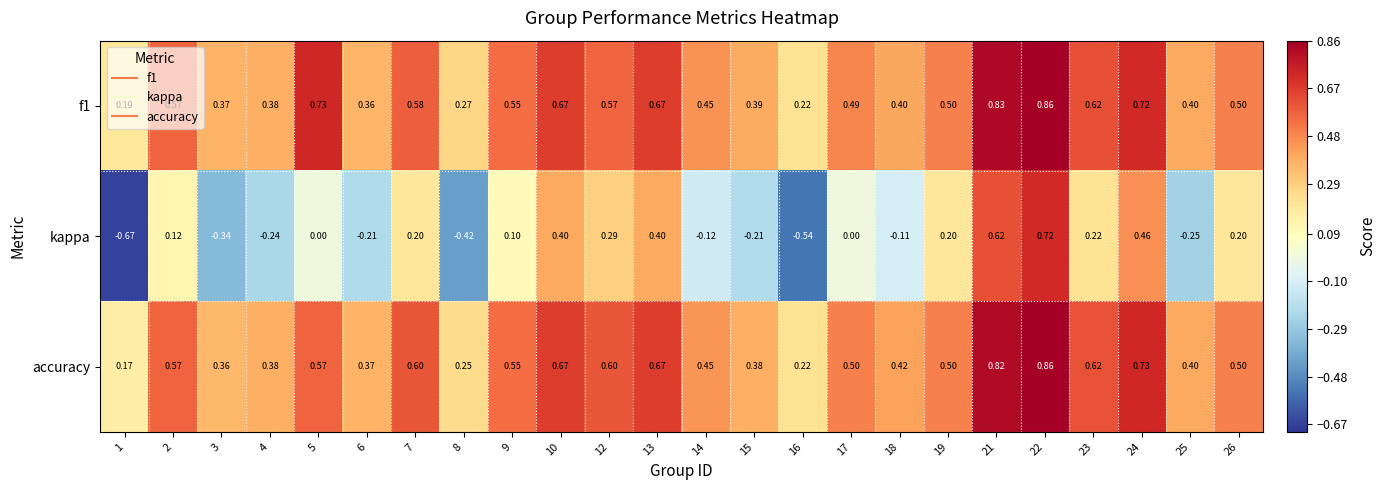

Is the value of f1 at 13 greater than the value of kappa at 10?

Yes